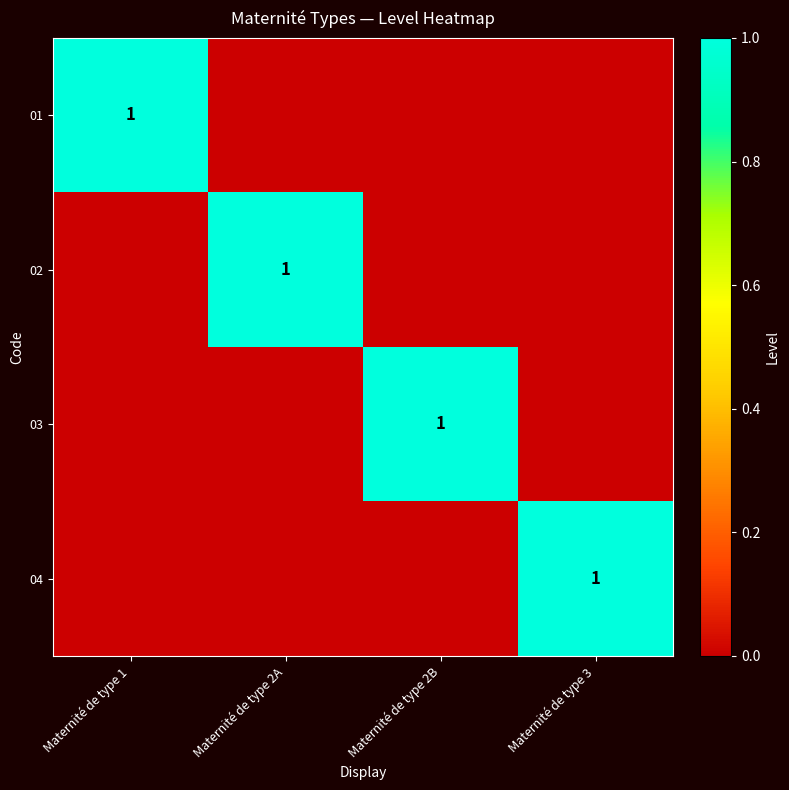

What is the spread (max minus min) of values at Maternité de type 2A?

1